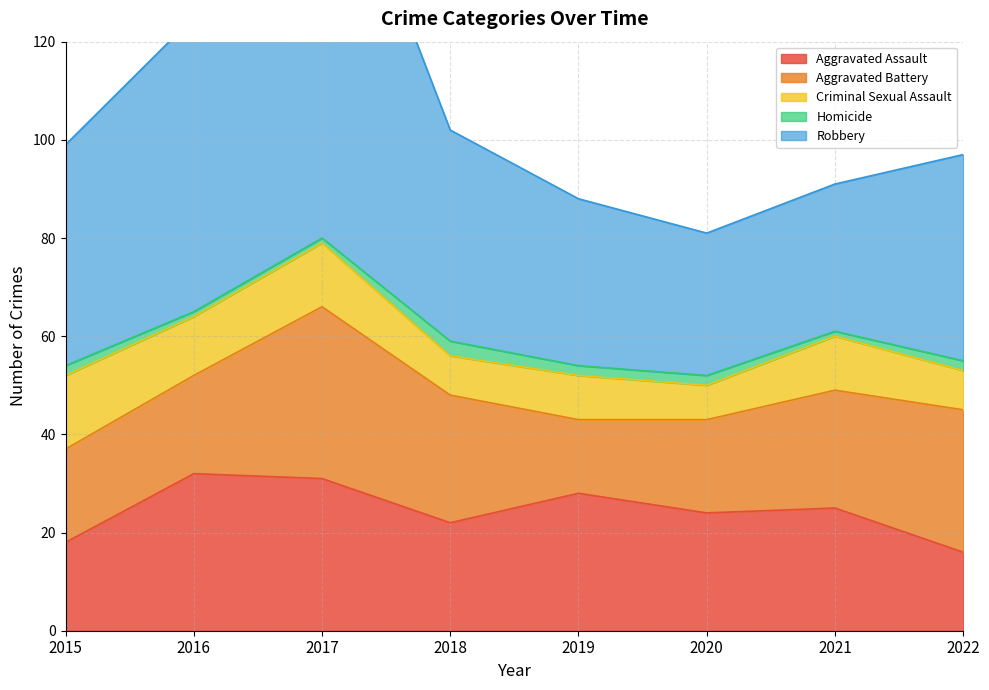

At how many categories does at least one series exceed 64?

1